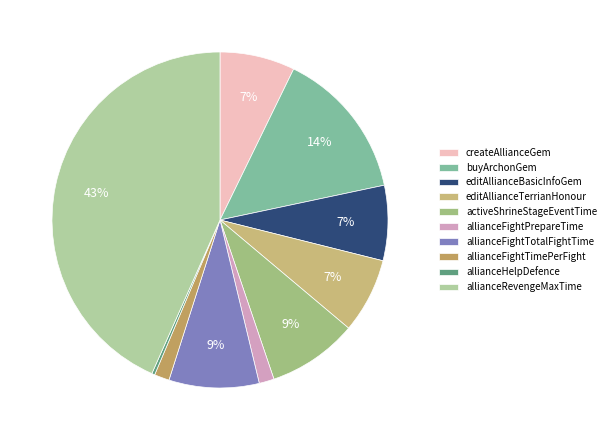

Combined, what portion of the pie is editAllianceBasicInfoGem and createAllianceGem?

14.5%